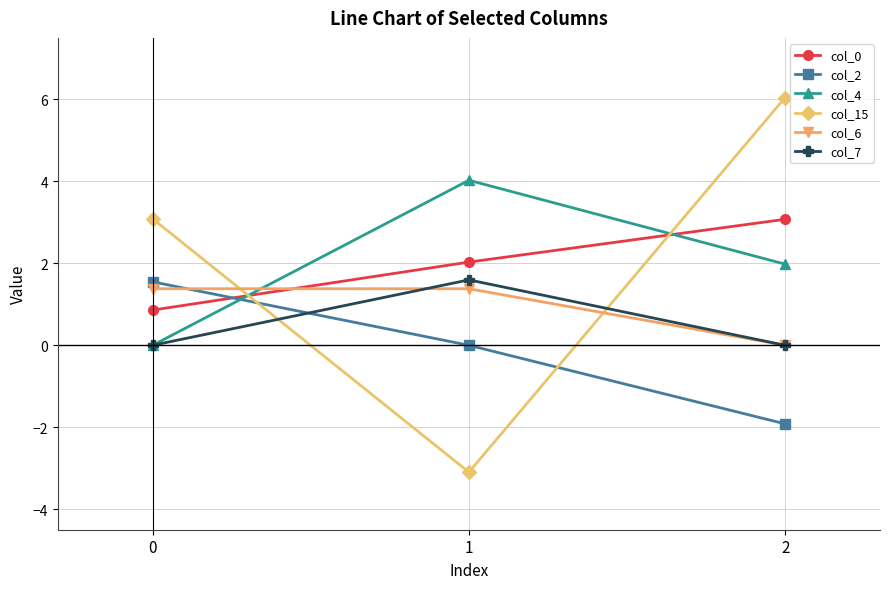

What is the minimum value shown in the chart?

-3.1